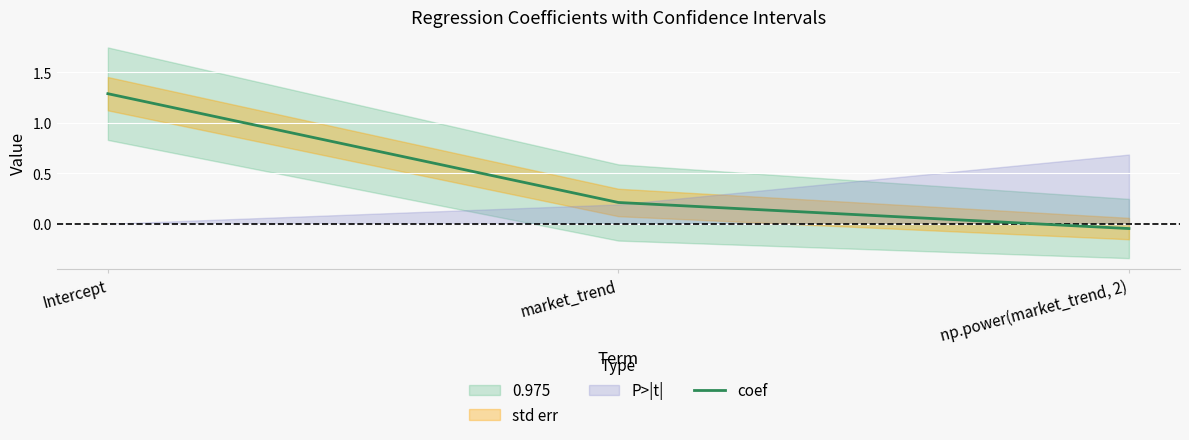

What is the label of the 3rd point from the right?

Intercept